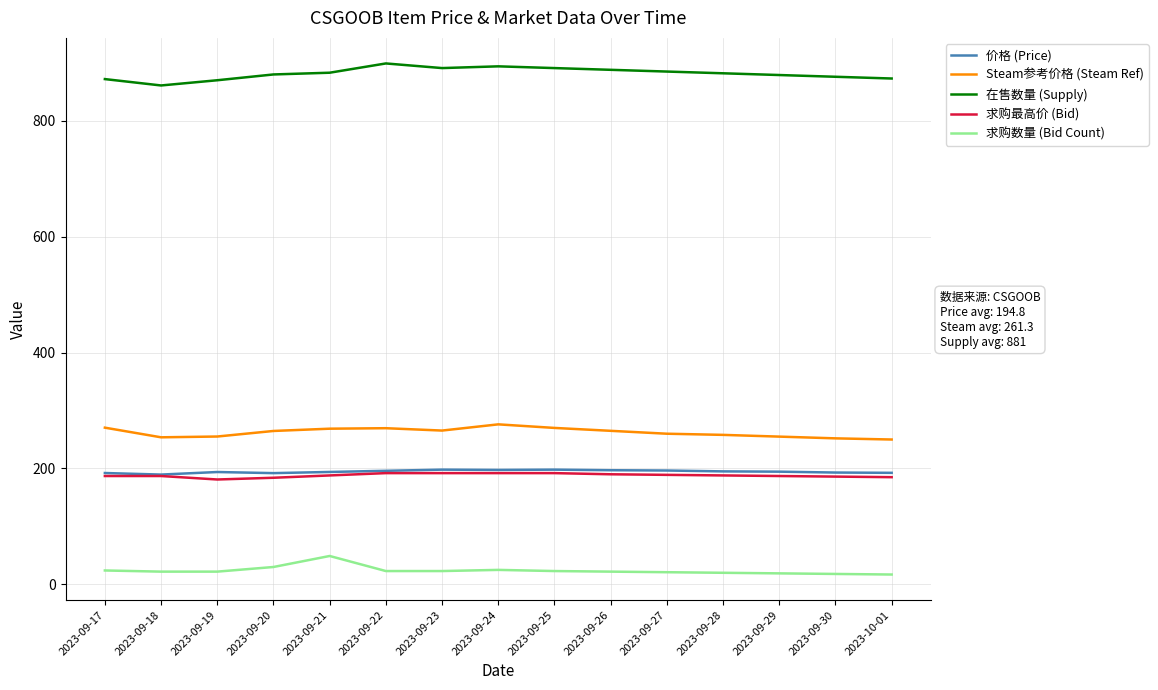

What is the difference between the highest and lowest values at 2023-09-22?

876.0